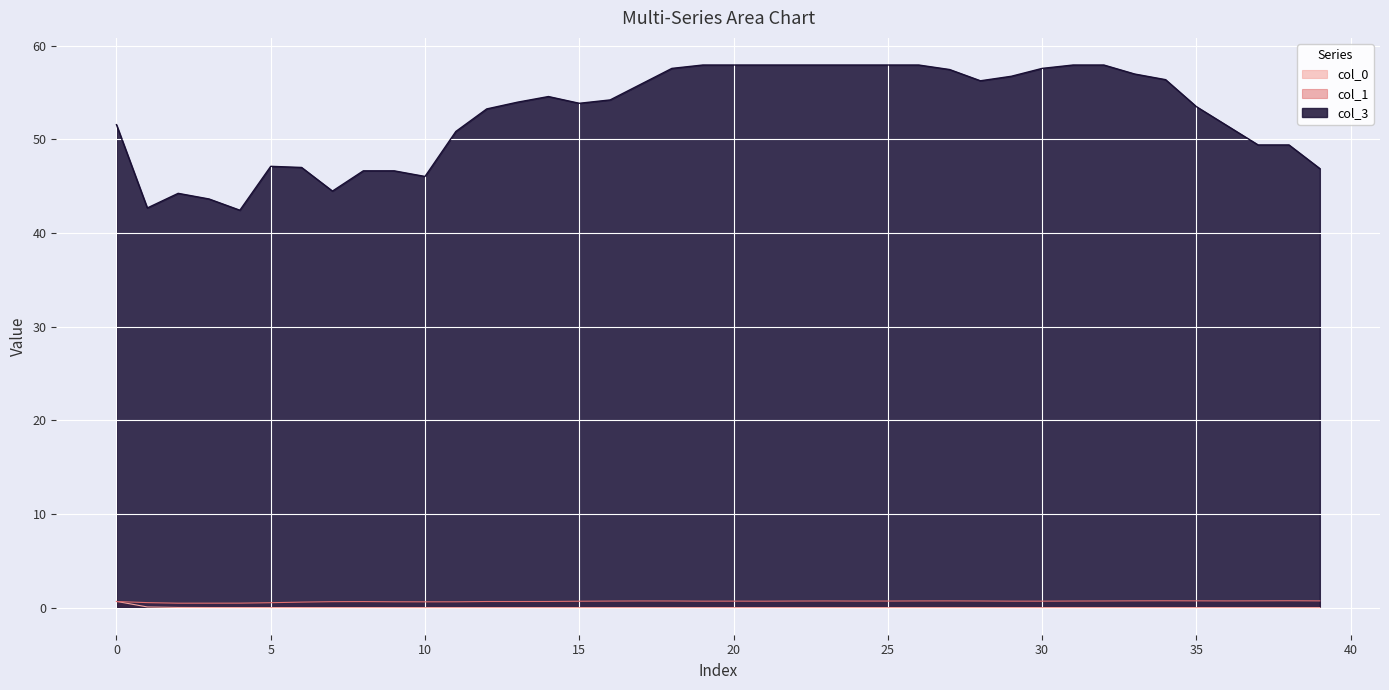

At which label is col_3 closest to 50?

37